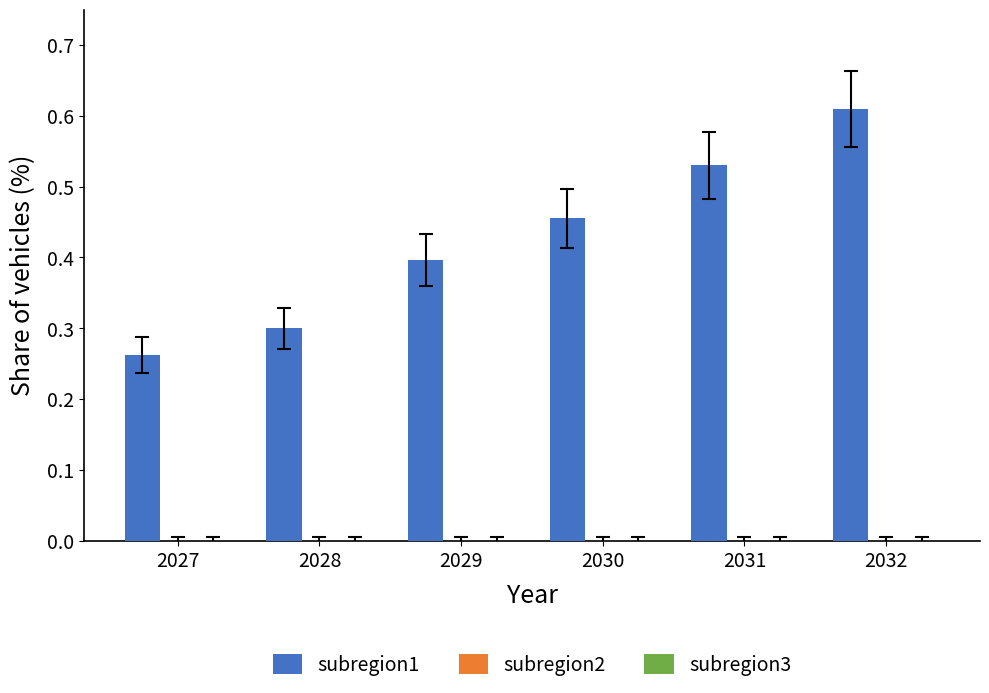

Are the bars horizontal?

No